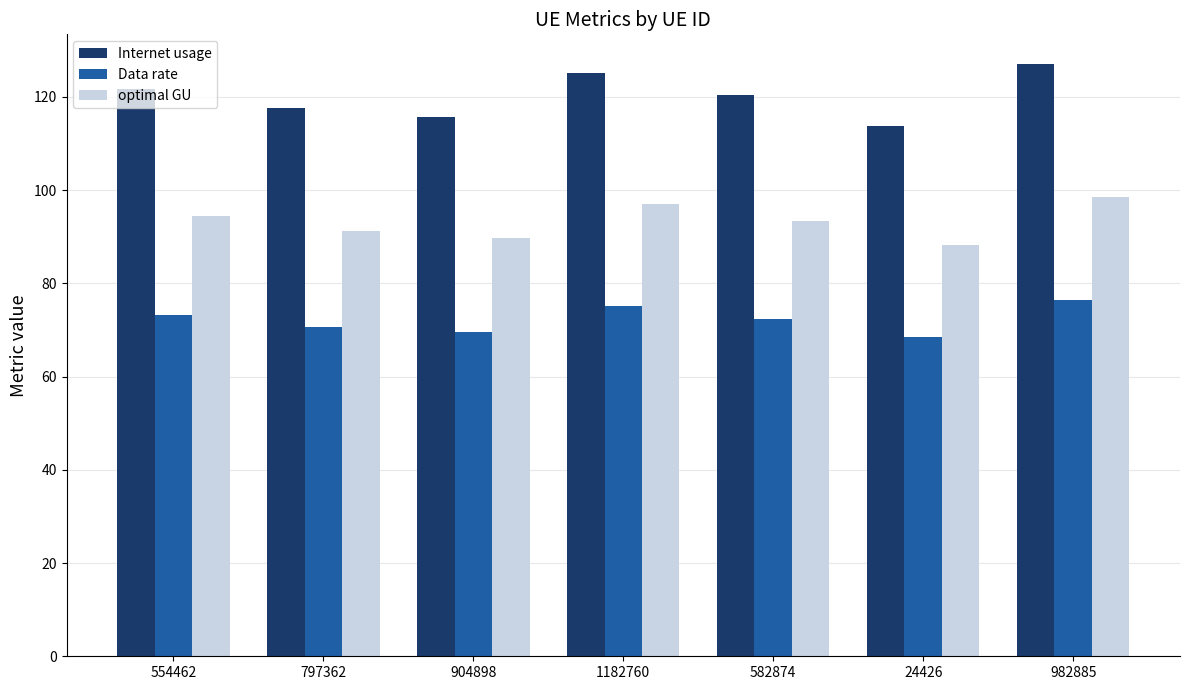

At which label does Internet usage reach its peak?

982885